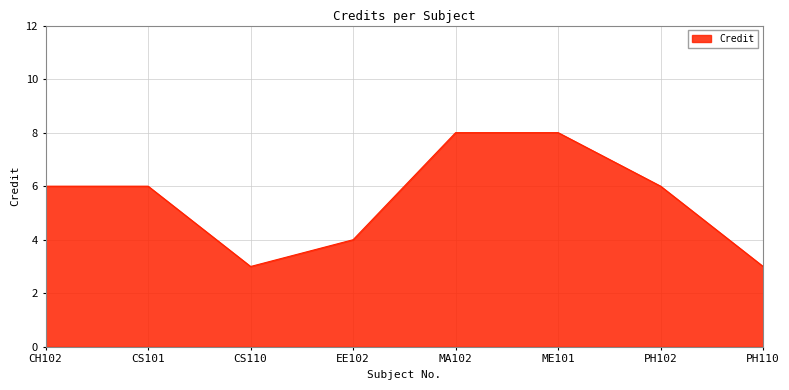

Is it true that the value at PH110 is 1?

False